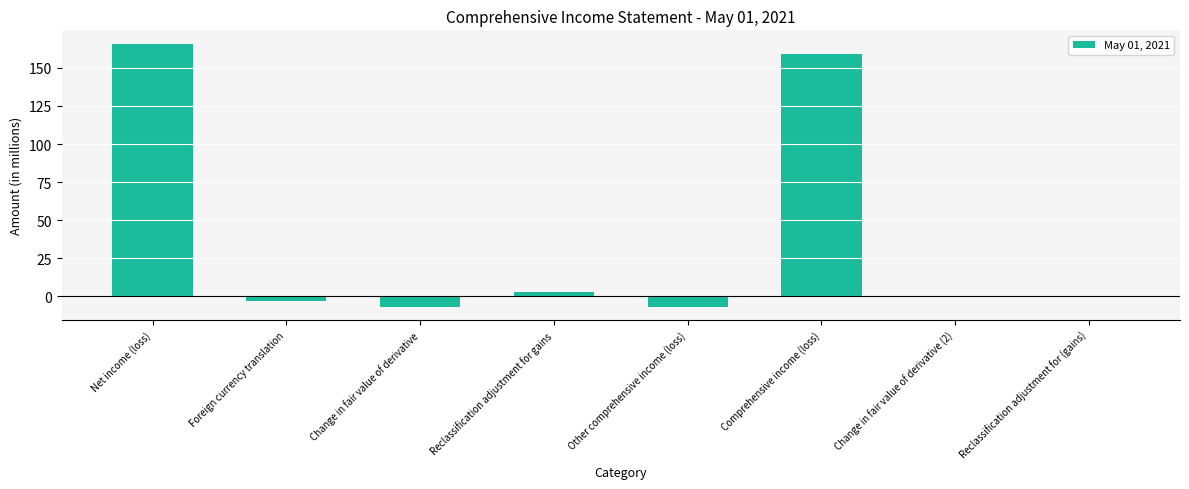

Are the bars horizontal?

No